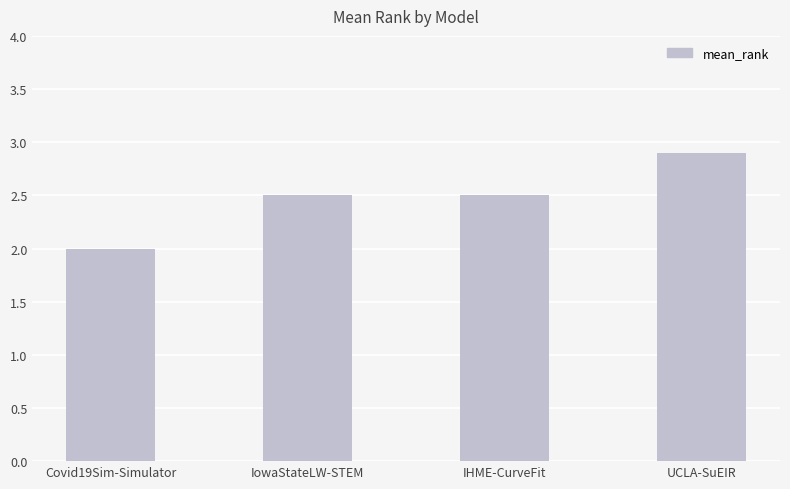

What is the approximate value at UCLA-SuEIR?

2.9